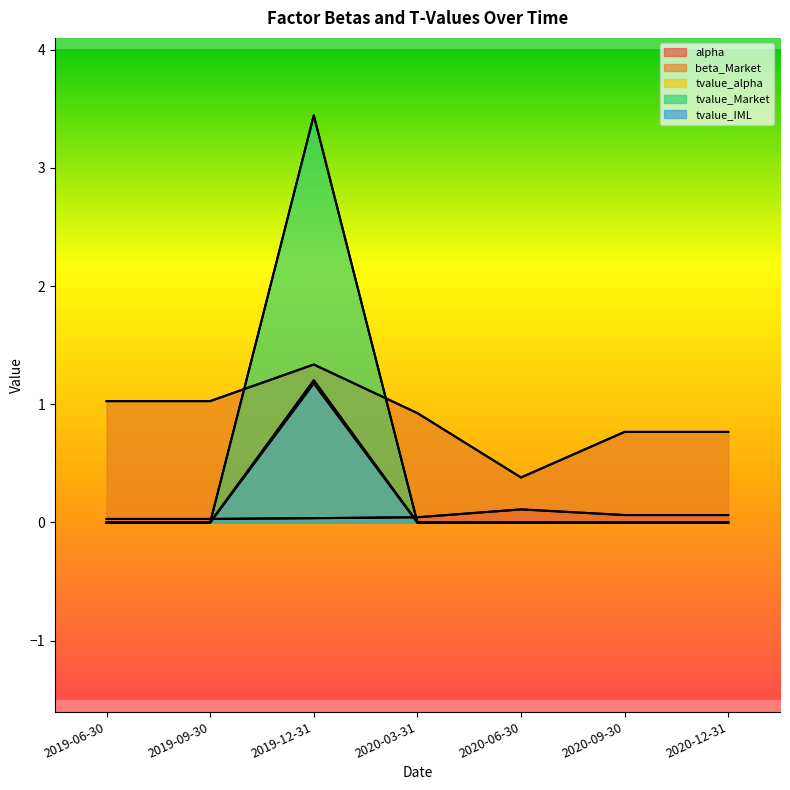

What is the maximum value for tvalue_alpha?

1.2